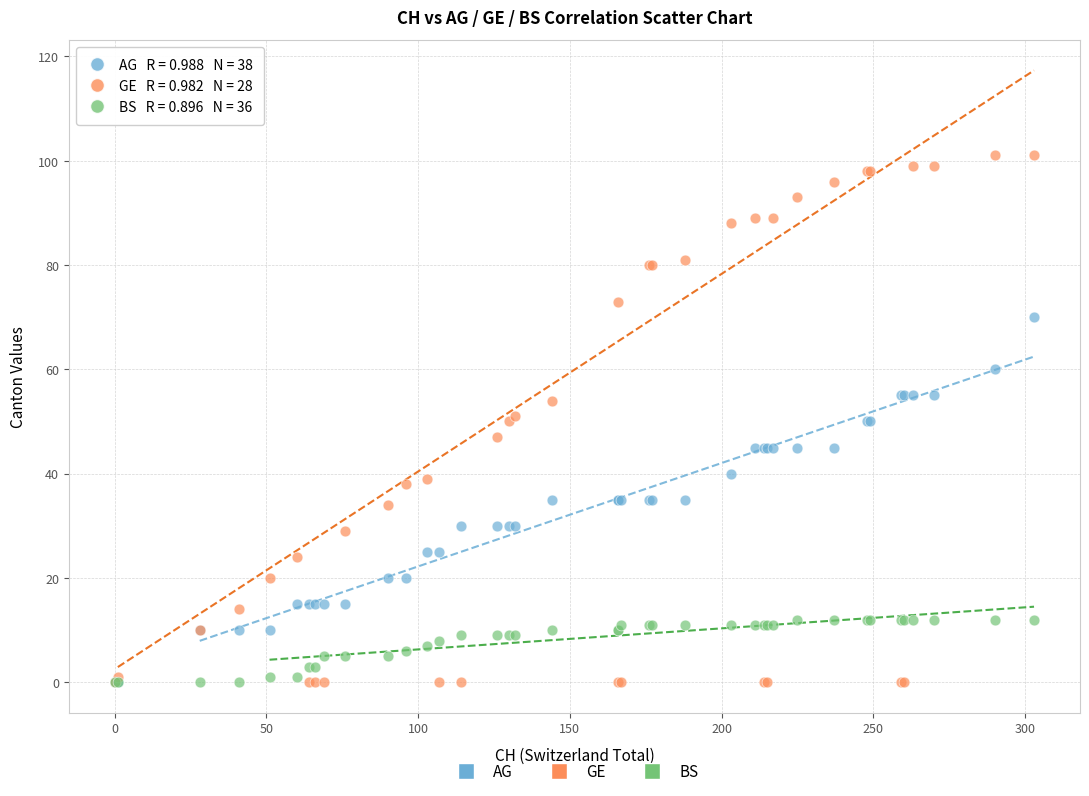

Which series has the widest spread of Y values?

GE